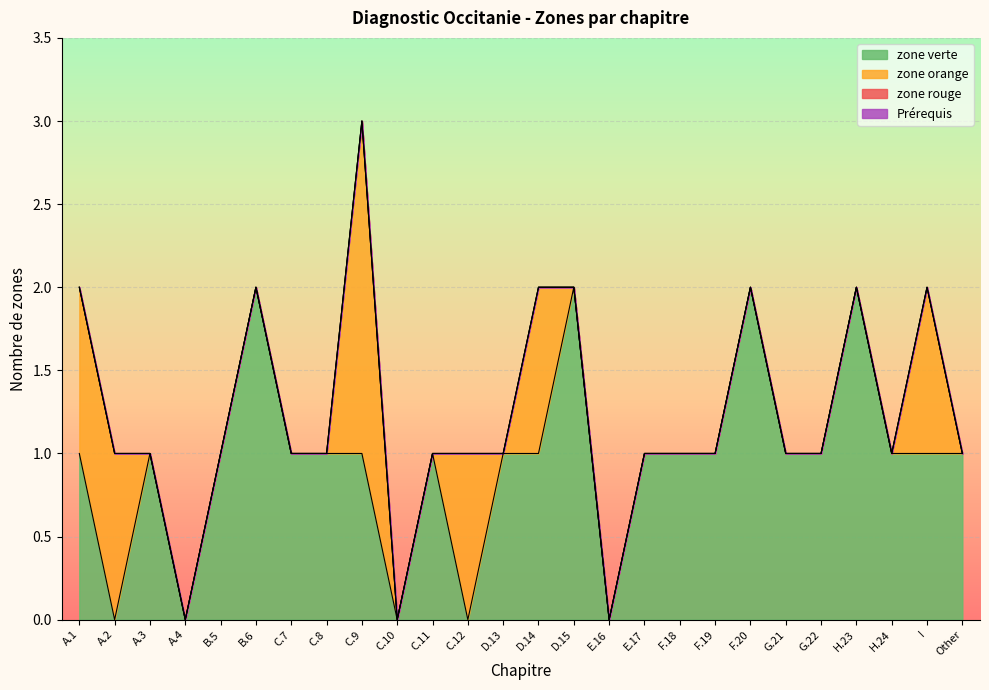

Which series changed the most between A.3 and C.7?

zone verte